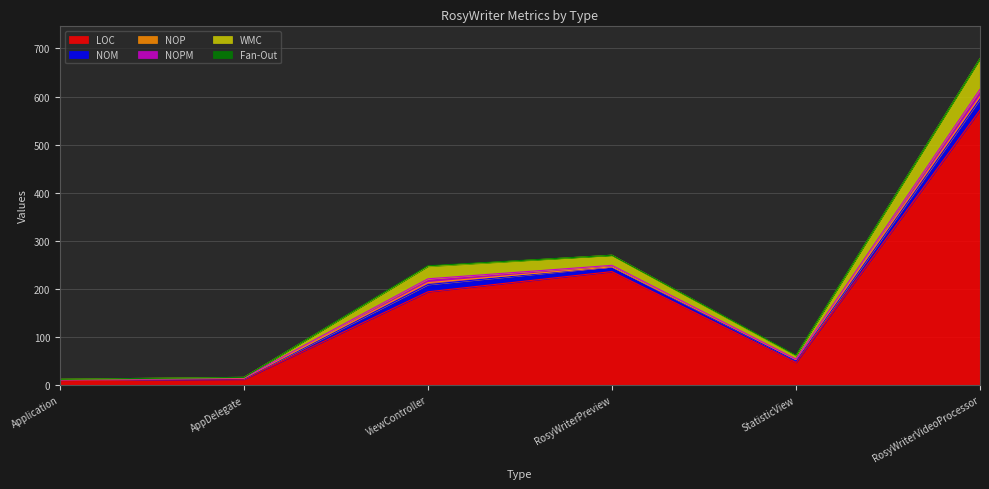

Where is NOP nearest to the value 2?

AppDelegate